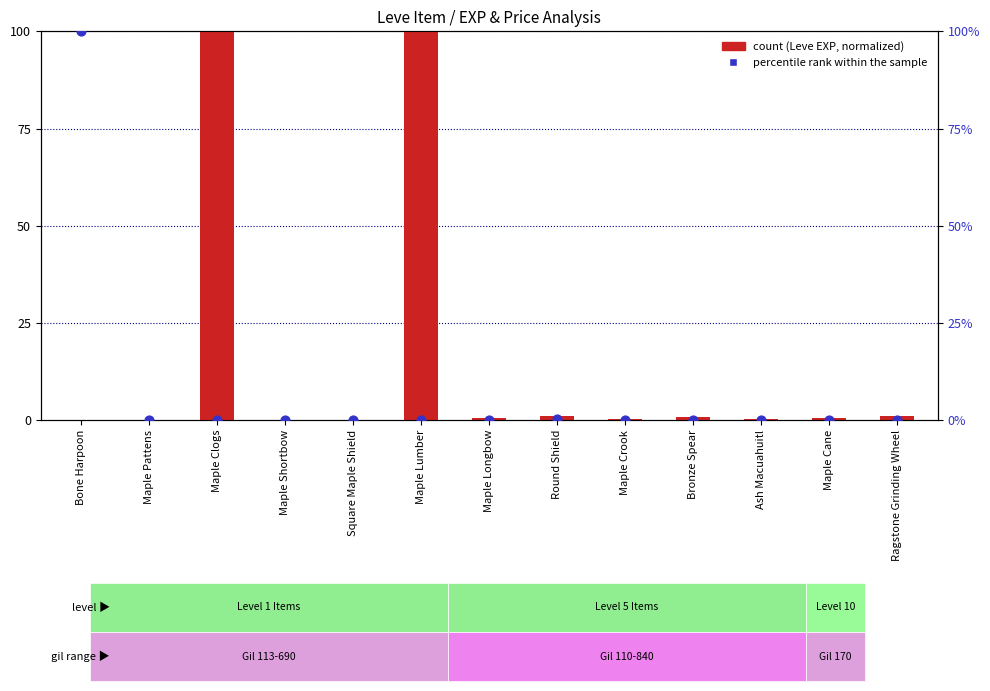

Which series has the largest total across all categories?

count